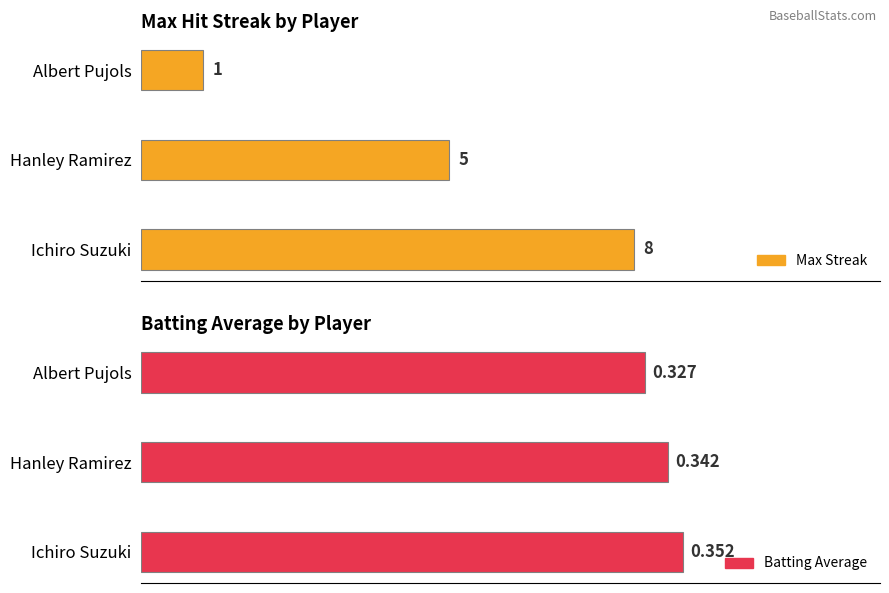

List the labels in order of Max Streak value, smallest first.

Albert Pujols, Hanley Ramirez, Ichiro Suzuki